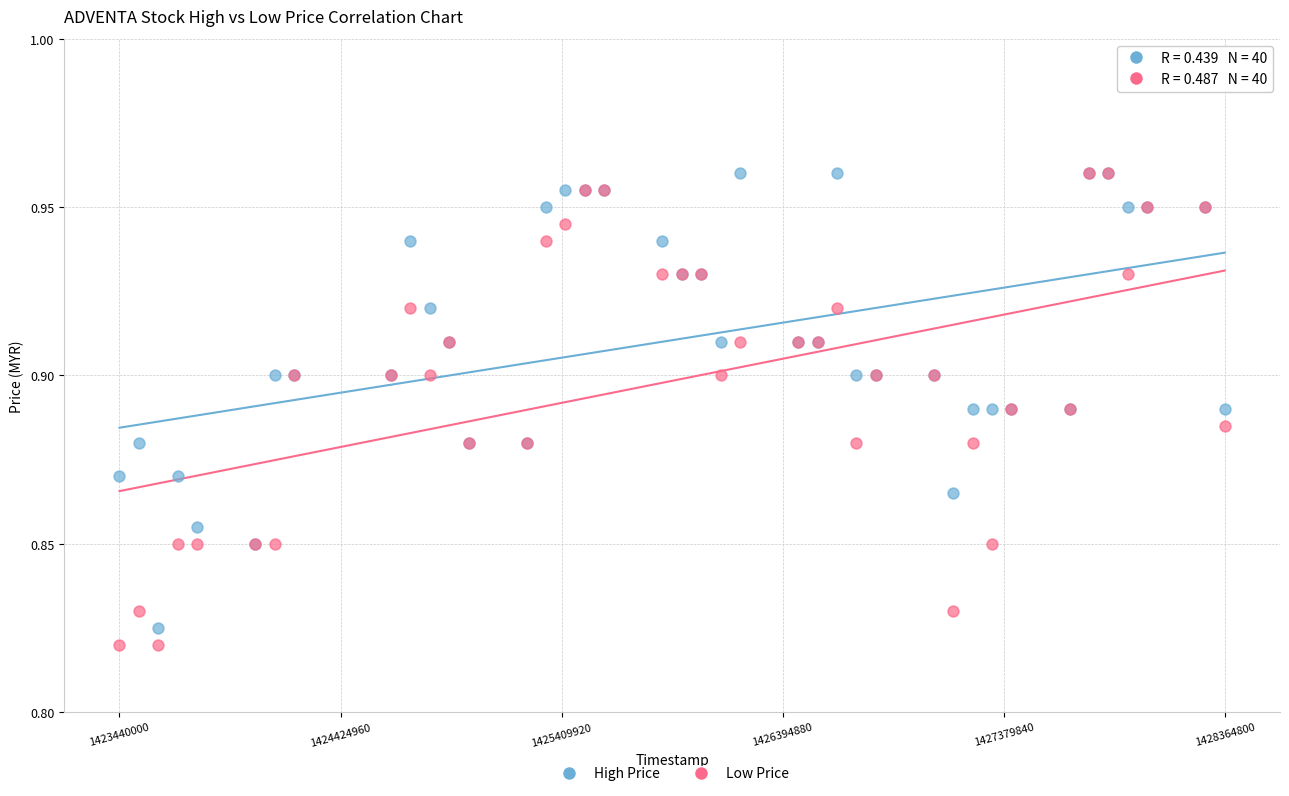

What are all the series names shown in the legend?

High Price, Low Price